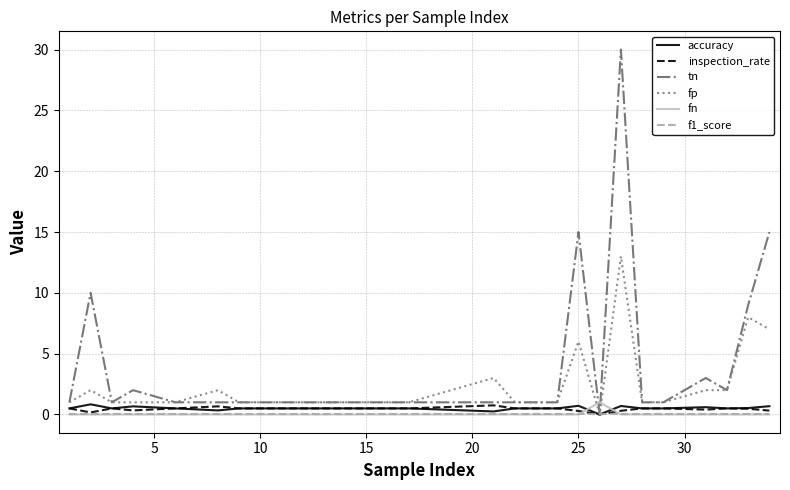

Which series has the largest range (max minus min)?

tn